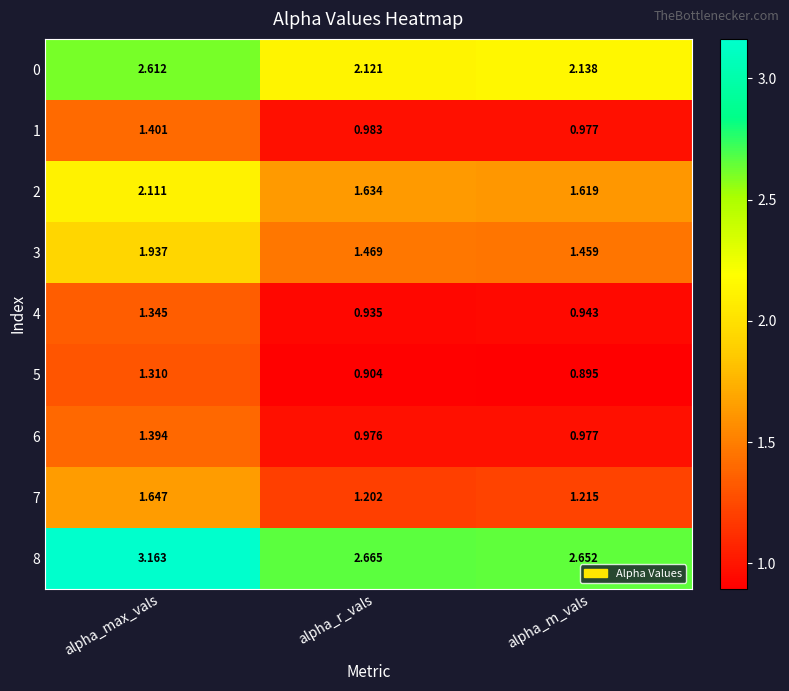

At which label is 2 closest to 1?

alpha_m_vals